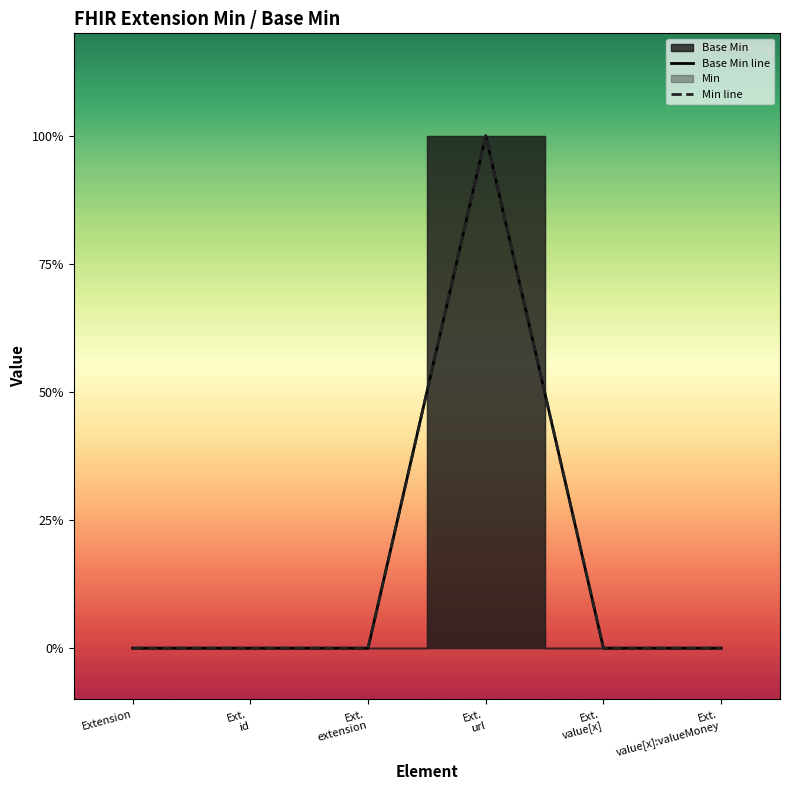

True or false: Min line has a value of -1 at Ext.
value[x]:valueMoney.

False